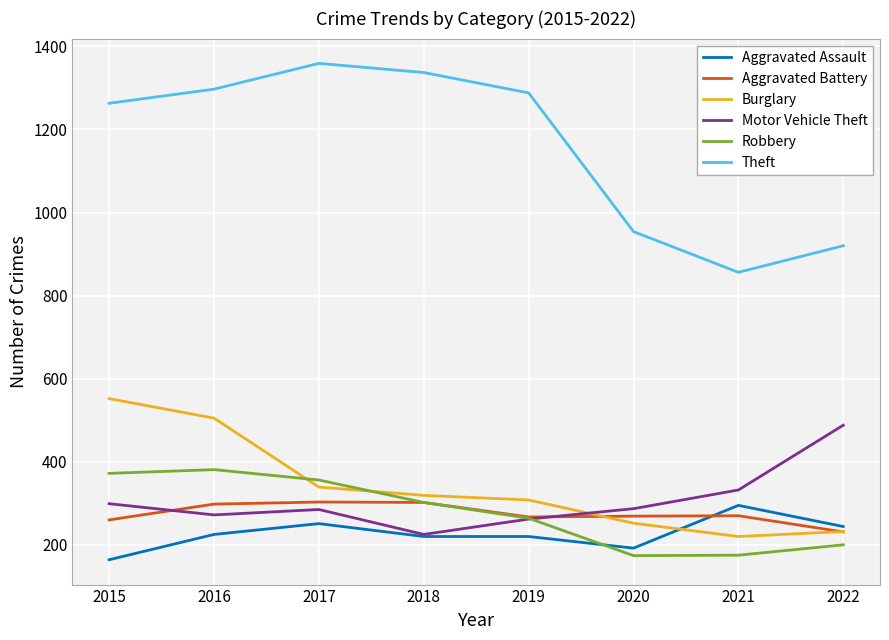

What is the approximate value of Aggravated Assault at 2018, to the nearest 10?

220